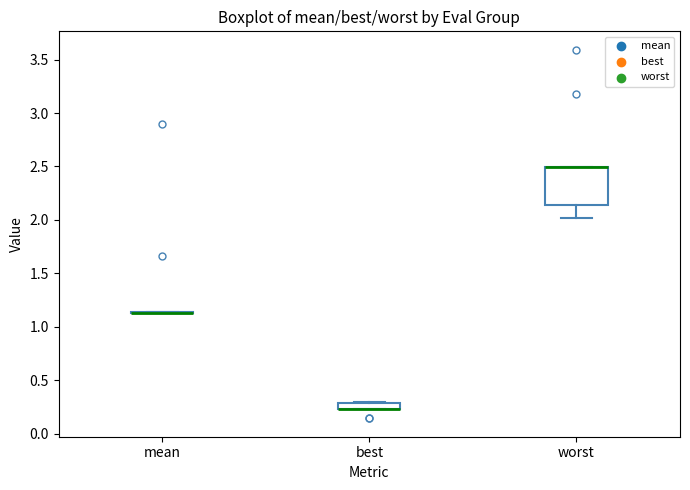

Comparing the boxes themselves (not the whiskers), which one is the tallest?

worst